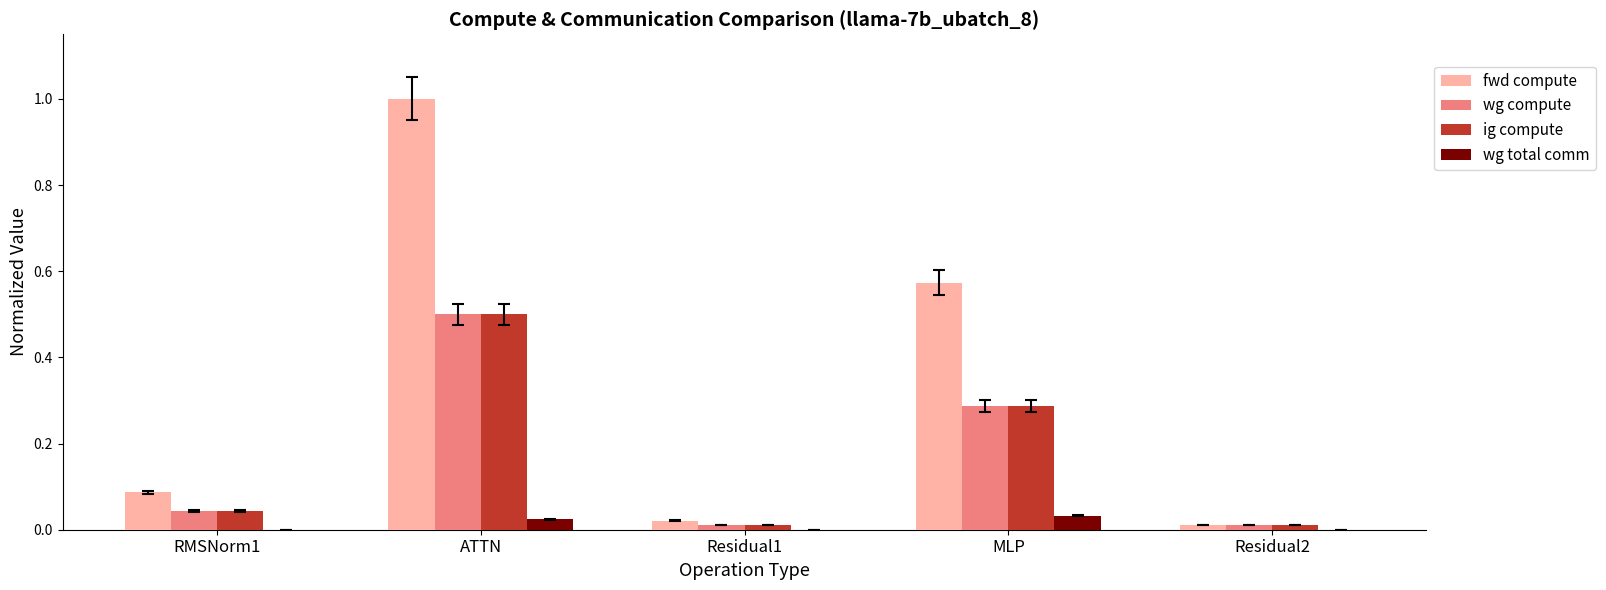

Is the value of ig compute at MLP greater than the value of fwd compute at Residual1?

Yes